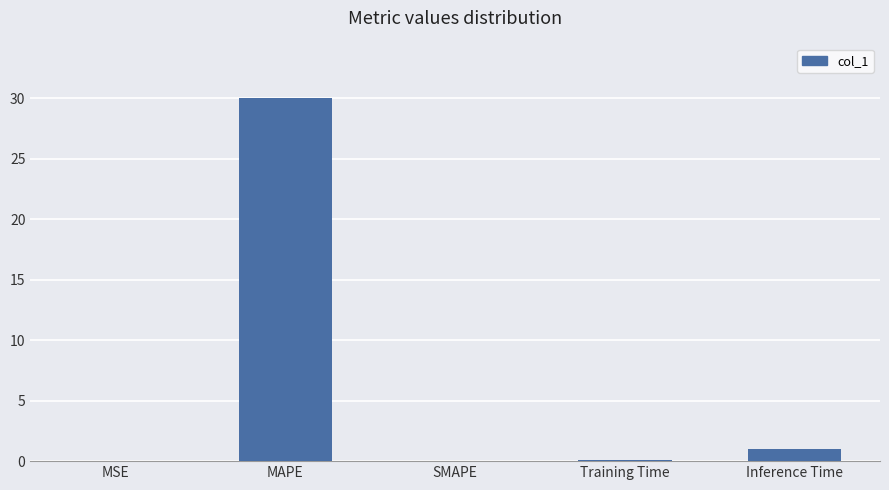

What is the sum of all values?

31.1